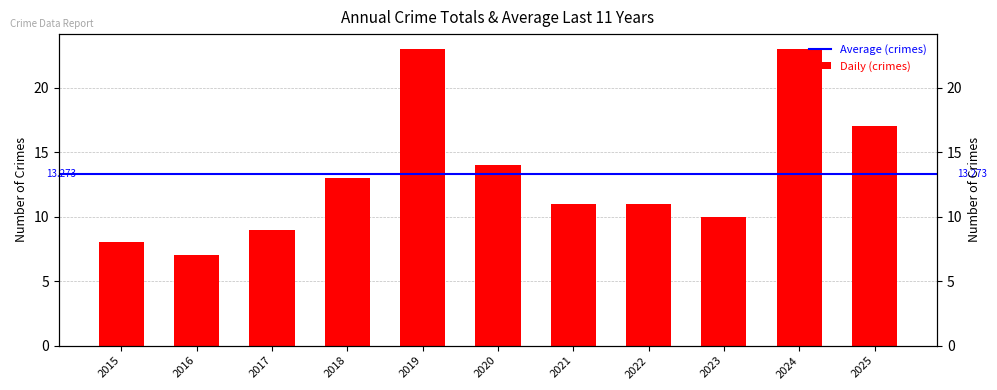

Where is the data nearest to the value 15?

2020